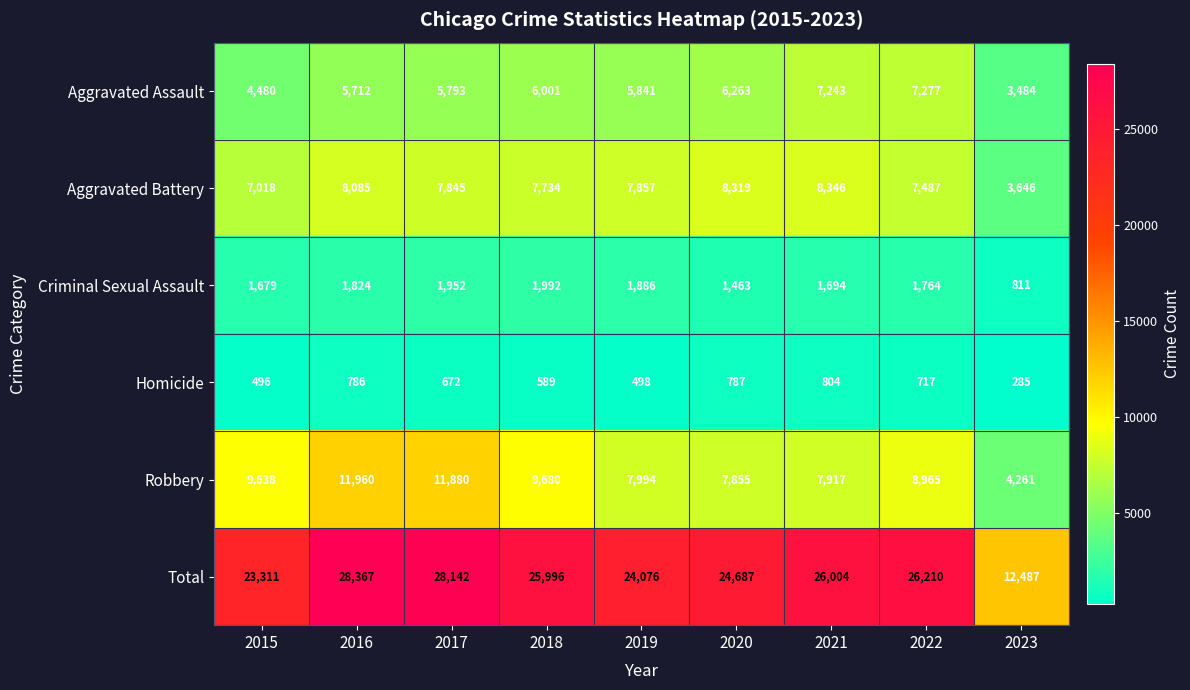

Rank the series at 2016 from lowest to highest value.

Homicide, Criminal Sexual Assault, Aggravated Assault, Aggravated Battery, Robbery, Total